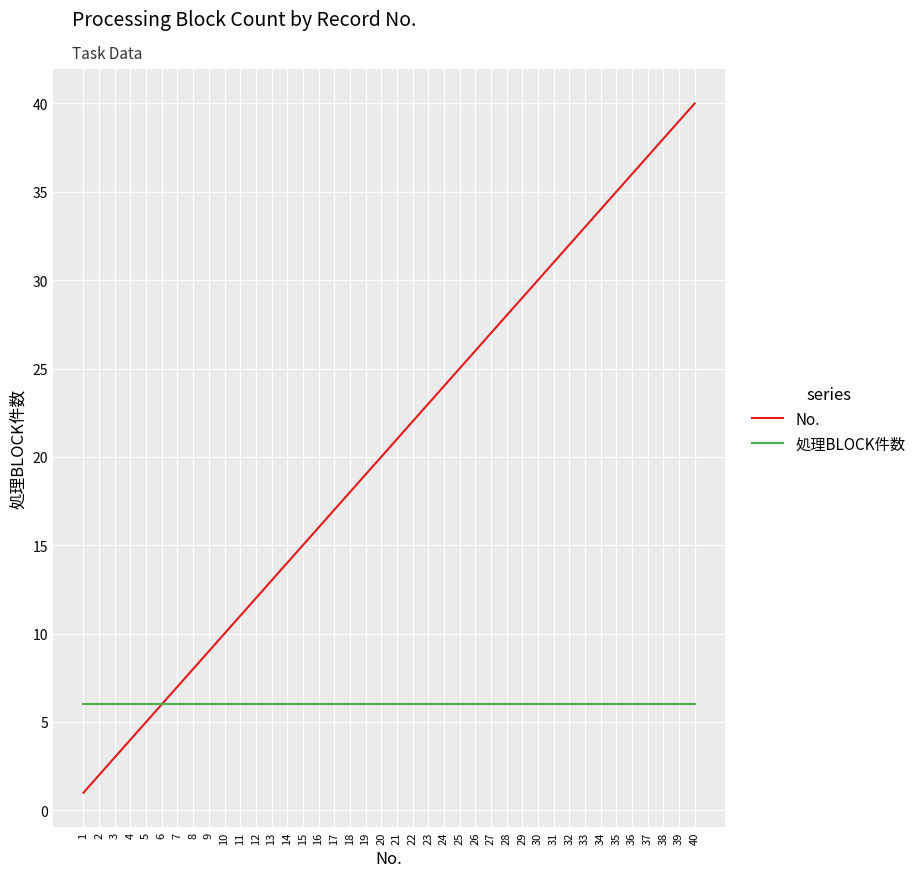

At 20, list the series in order from largest to smallest.

No., 処理BLOCK件数